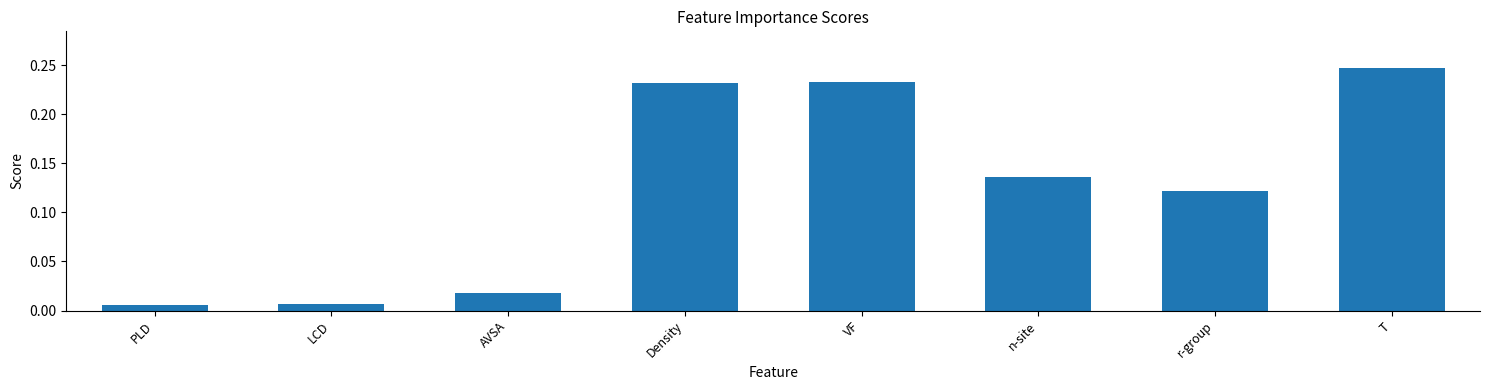

At which category does the chart reach its peak across all series?

T